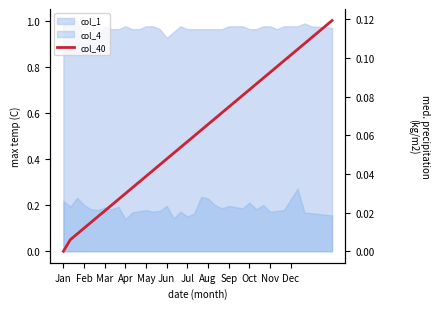

Is it true that the value at 32 is 0.1?

True